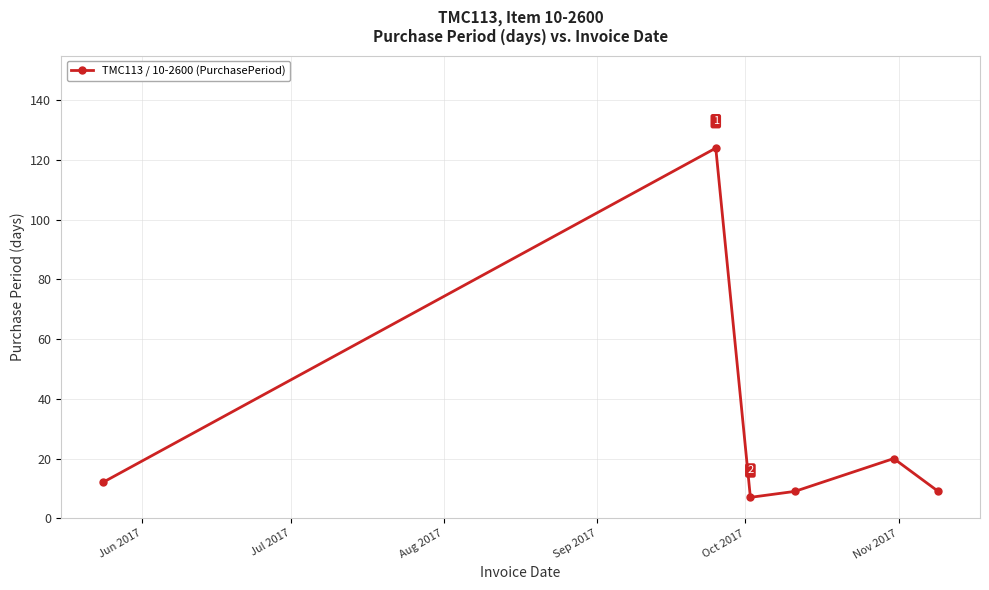

What is the difference between the maximum and minimum values?

117